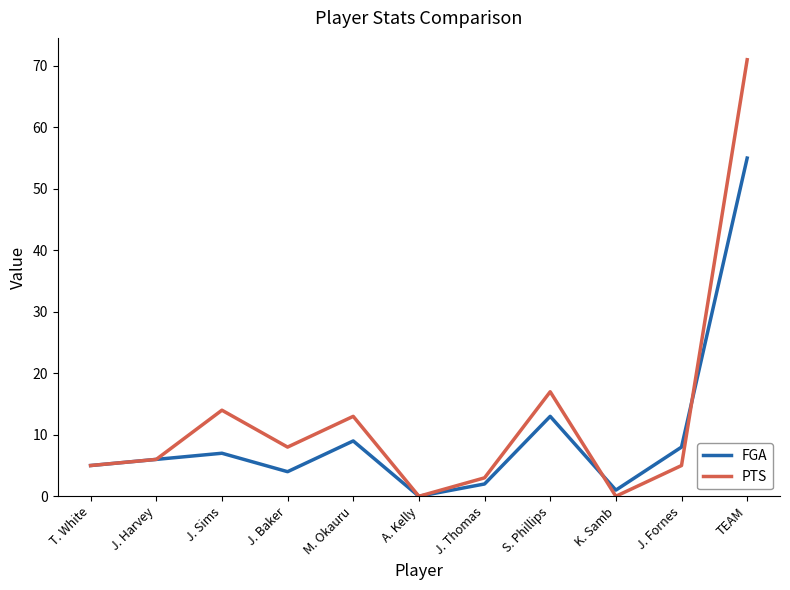

Is the value of PTS at J. Fornes greater than the value of FGA at TEAM?

No